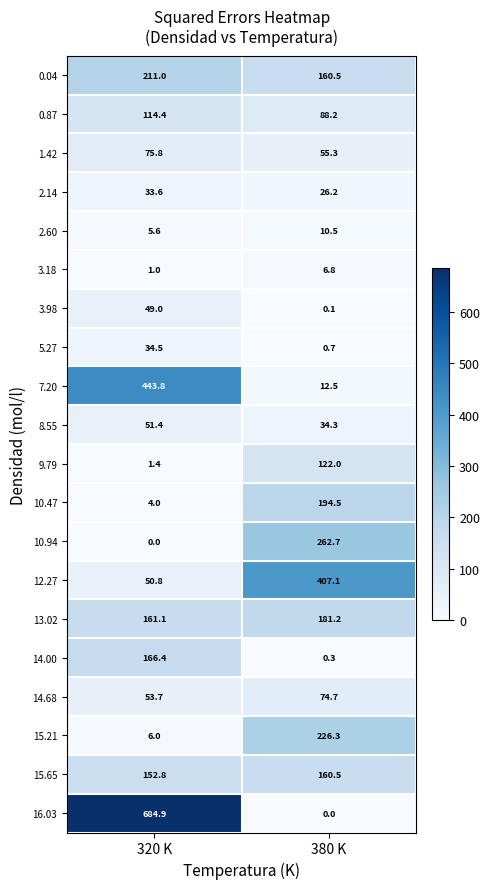

How many distinct data groups are displayed?

20